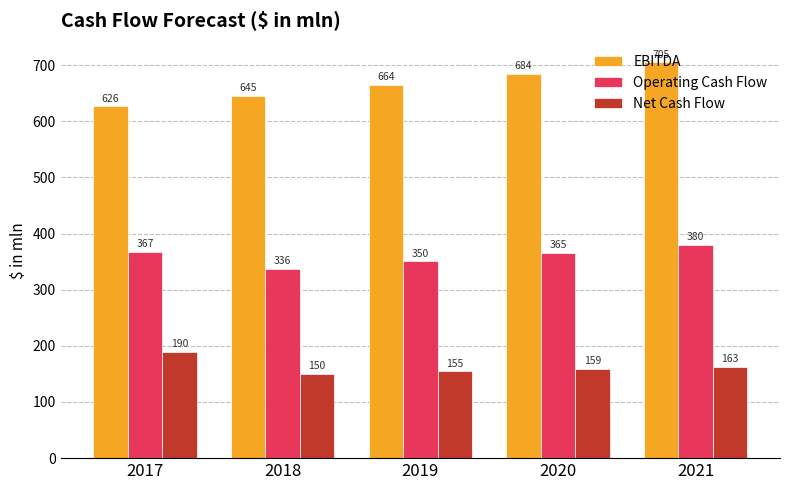

Which label corresponds to the largest value in the chart?

2021